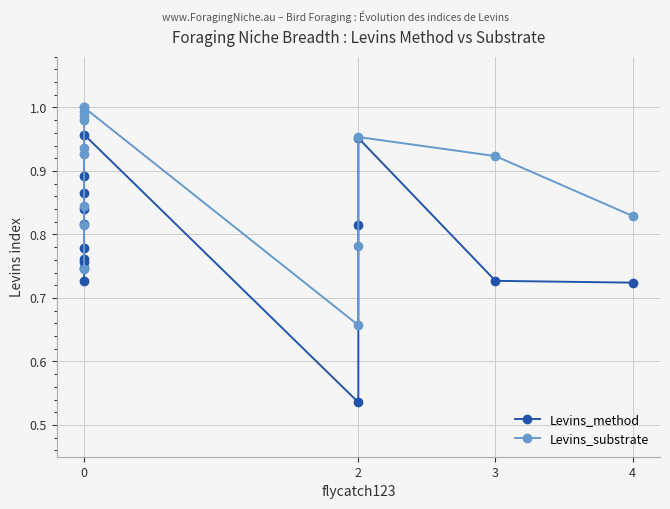

What are all the series names shown in the legend?

Levins_method, Levins_substrate